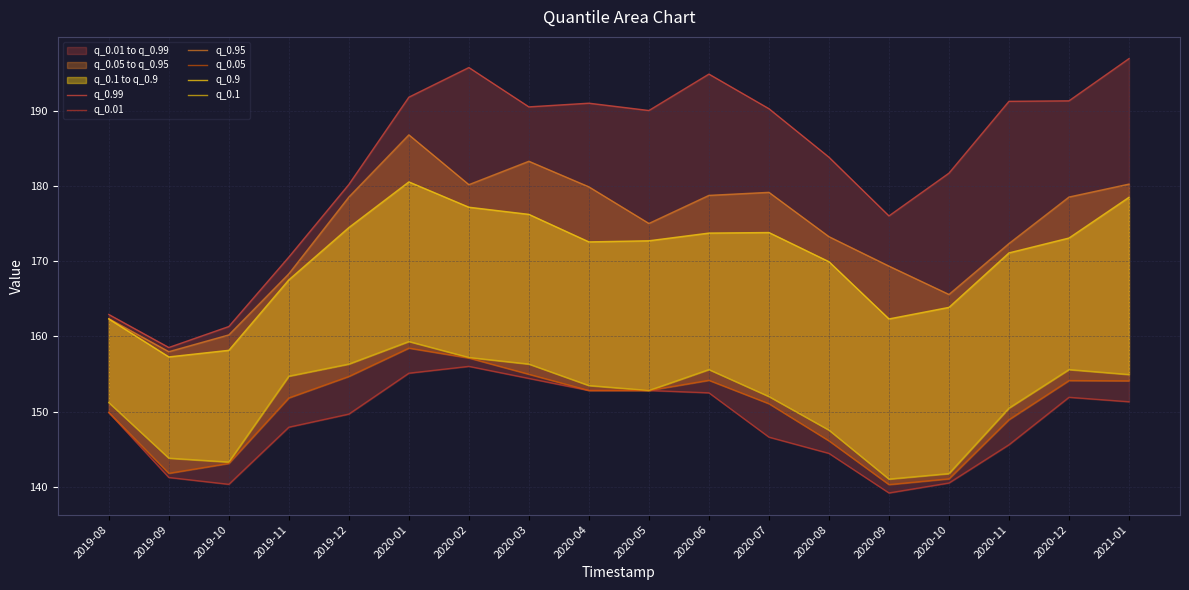

What is the difference between the highest and lowest values at 2019-09?

17.3